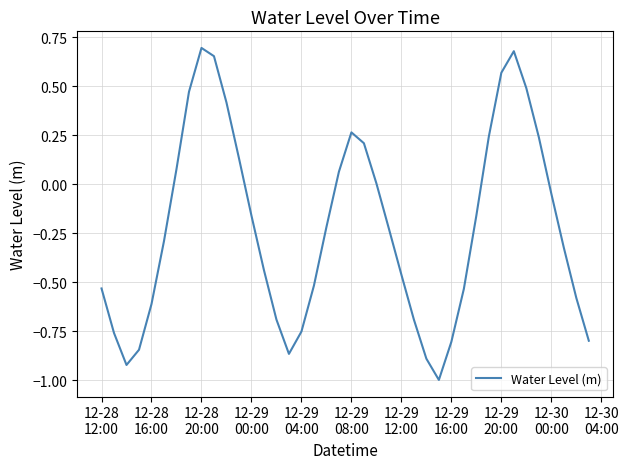

What is the difference between the maximum and minimum values?

1.7